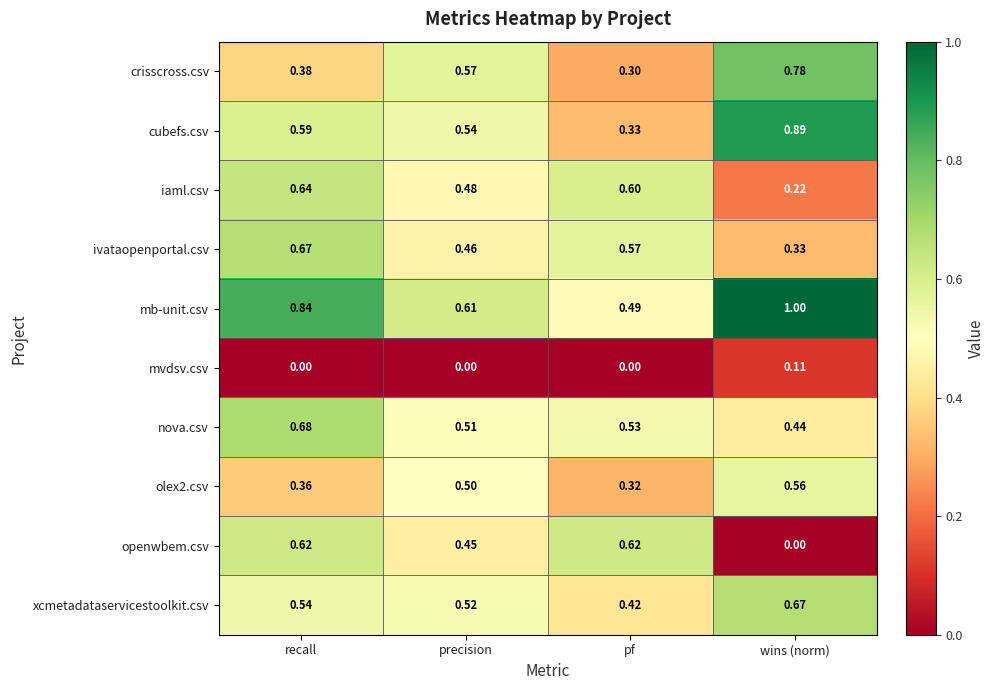

Where is ivataopenportal.csv nearest to the value 0?

wins (norm)